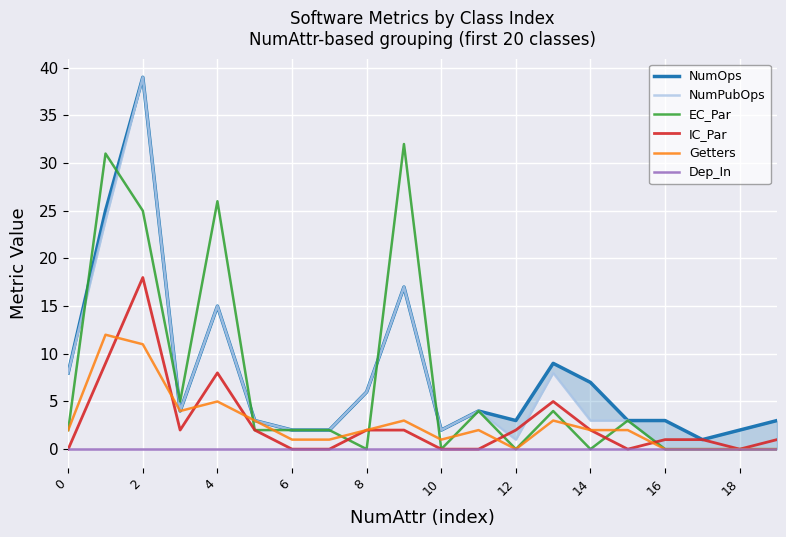

True or false: Dep_In has a value of 0 at 2.

True